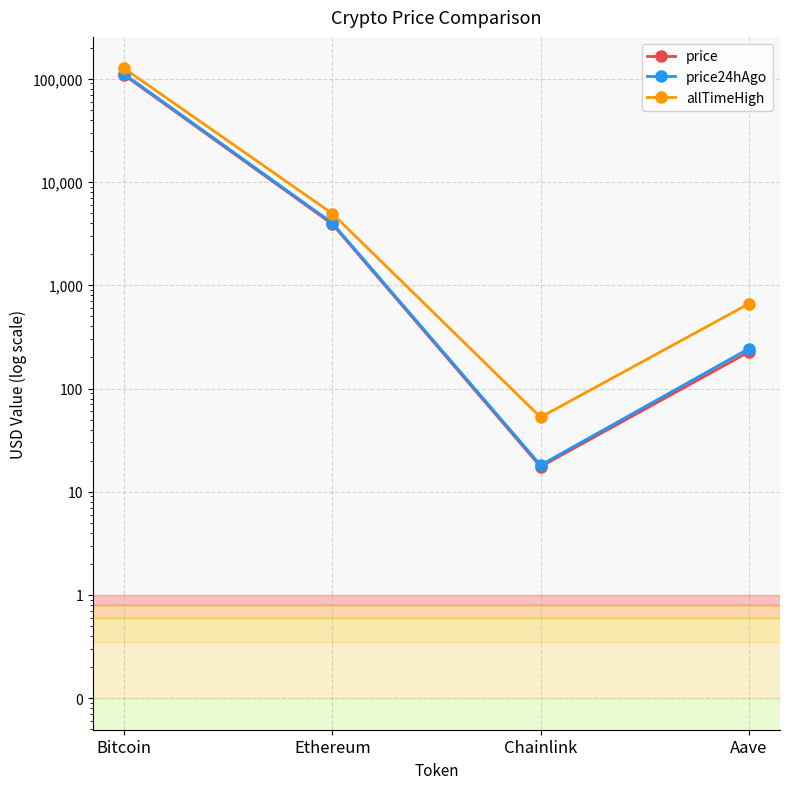

True or false: price24hAgo and price cross at least once.

False